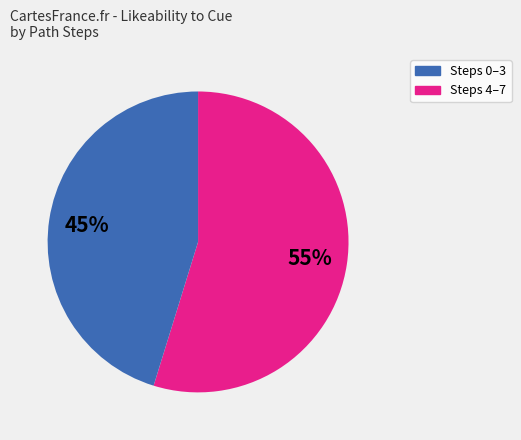

To the nearest percent, what is the average slice percentage?

50%